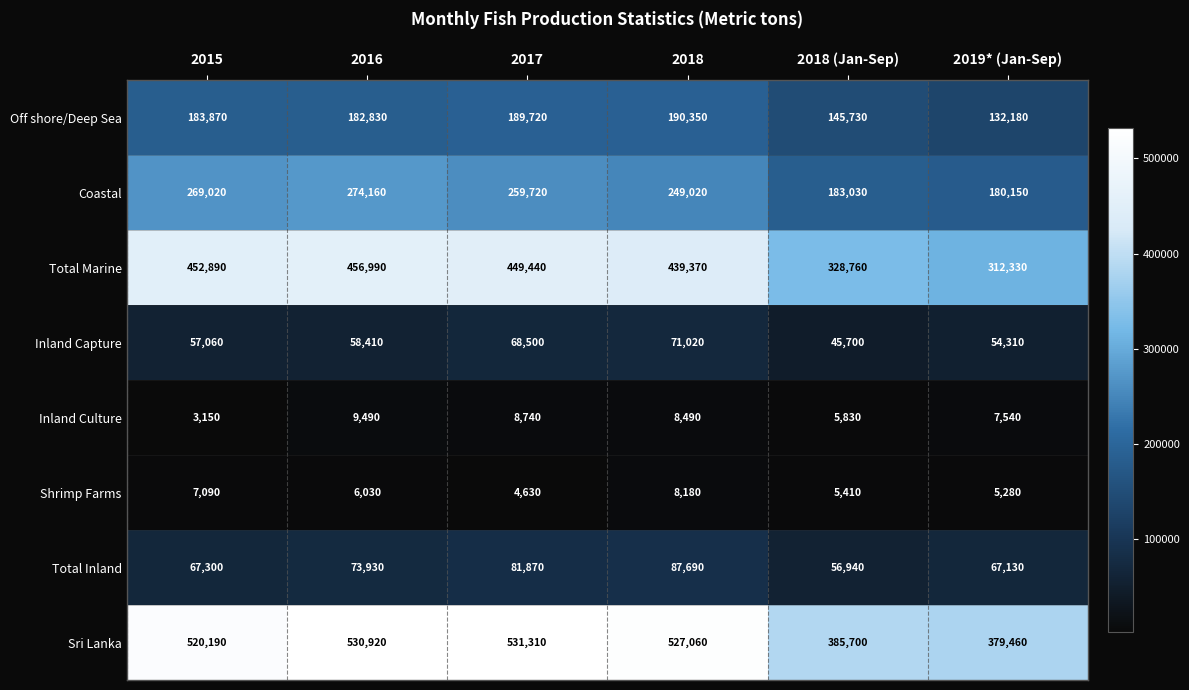

The value of Inland Capture at 2016 is 95891. True or false?

False